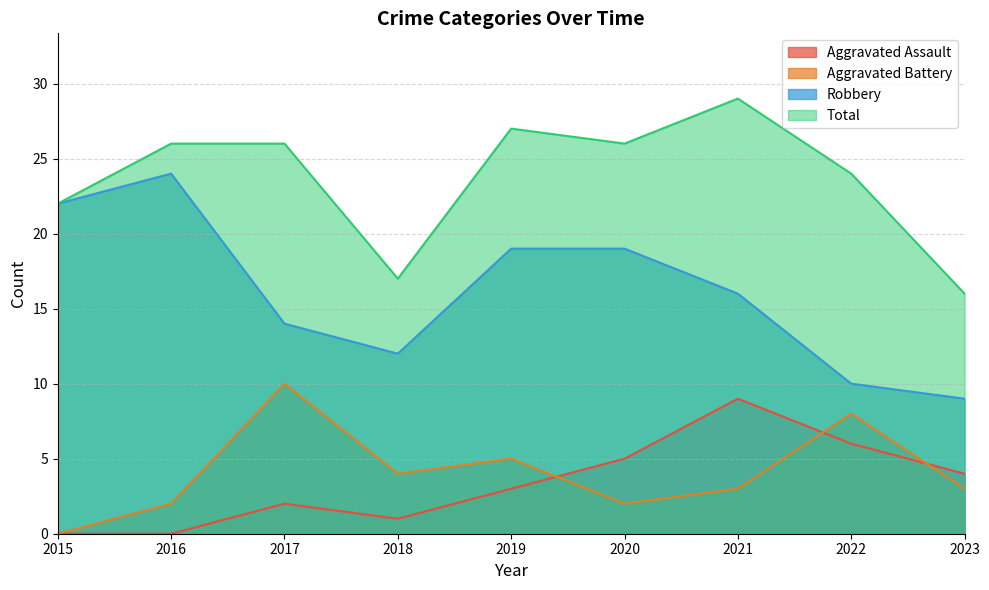

At which category is the sum across all series the highest?

2021